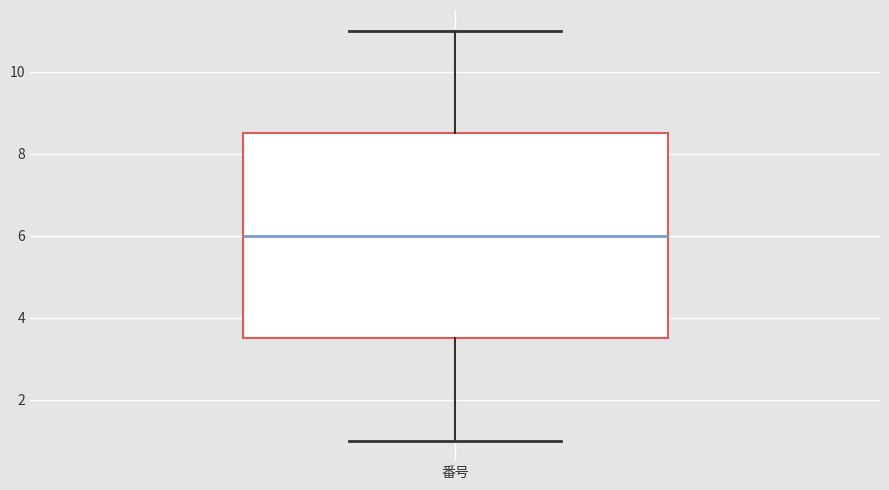

Read this box plot against the y-axis: the position of the median line, the range covered by the box, and the ends of both whiskers. The values are not printed on the chart, so give them approximately, as read against the axis.

median 6.0, box 3.6 to 8.6, whiskers 1.0 to 11.0